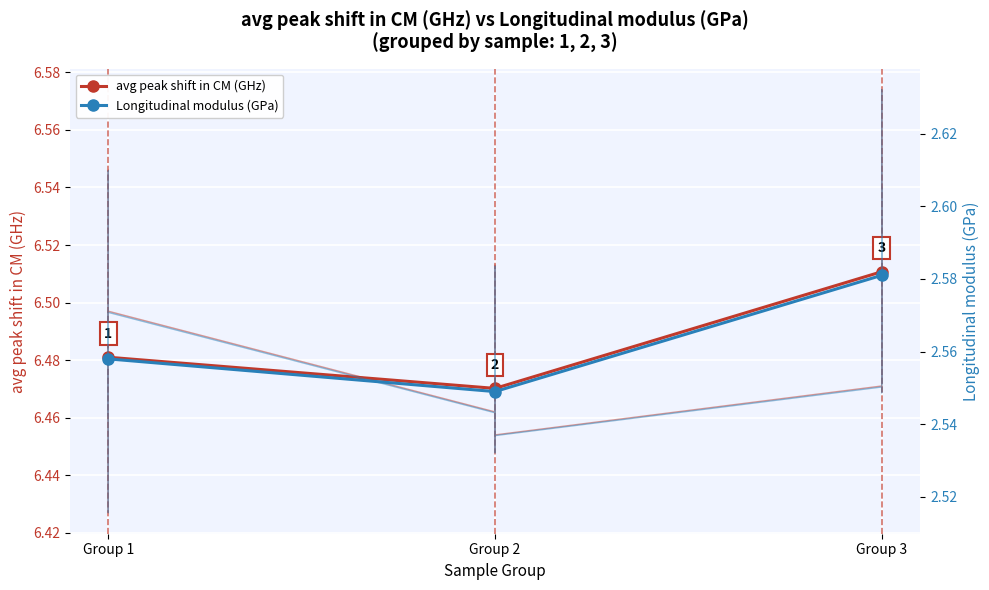

Count the avg peak shift in CM (GHz) values in the range 6 to 7.

3